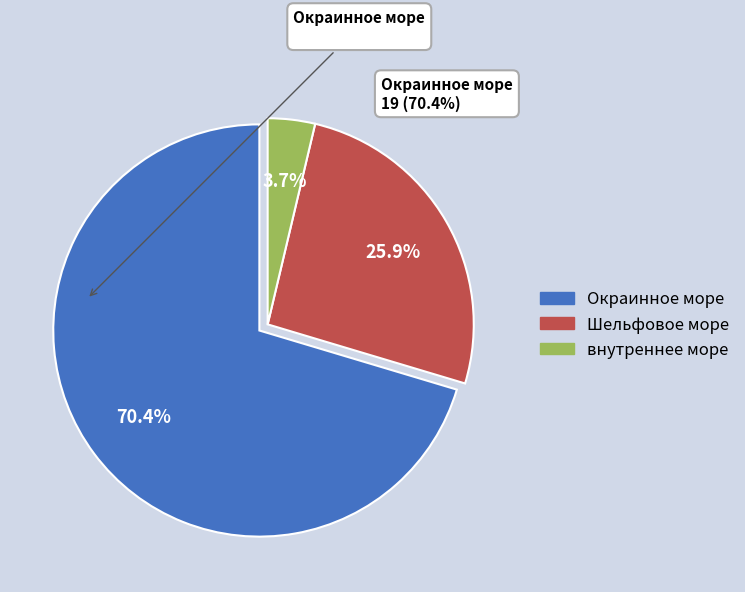

To the nearest percent, what percentage of the pie is Окраинное море?

70%